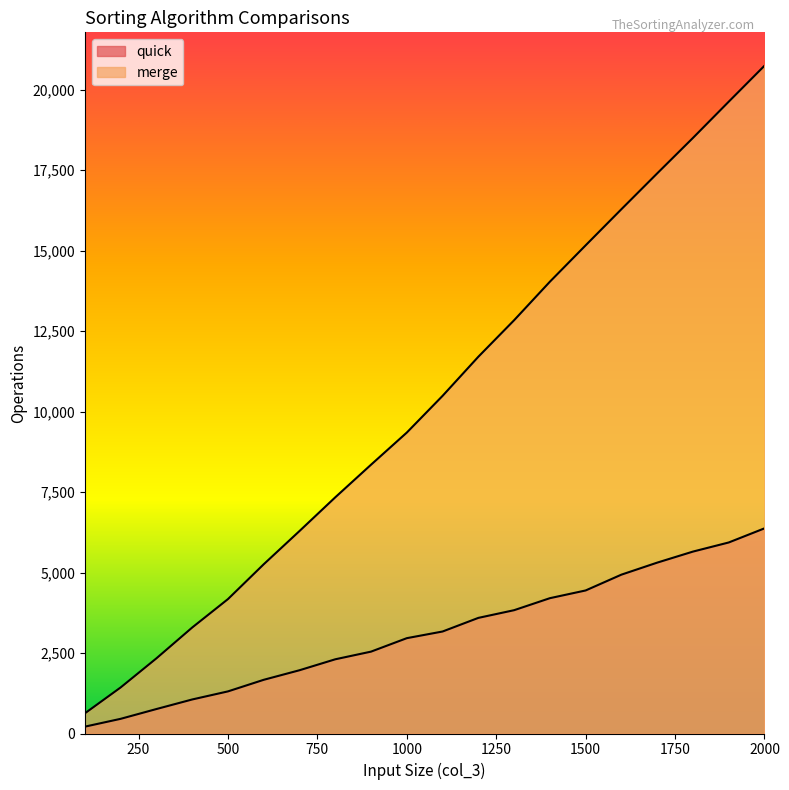

At how many categories does at least one series exceed 18384?

3